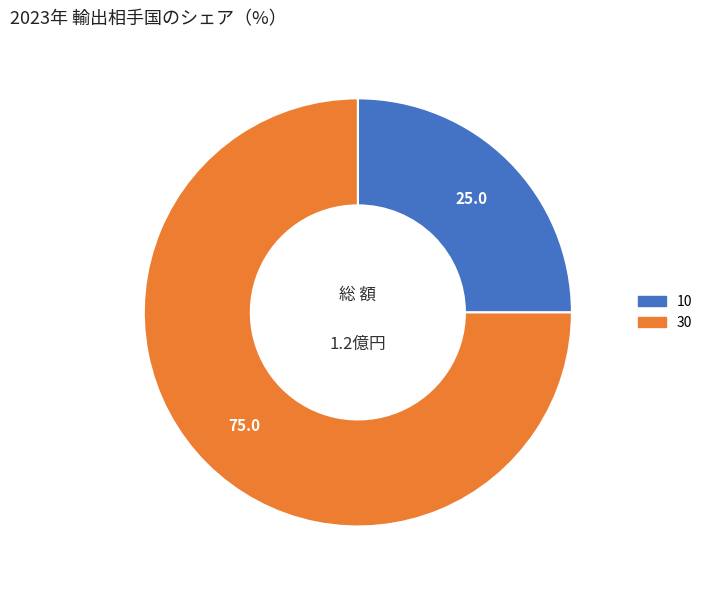

Which category has the smallest portion of the pie?

10